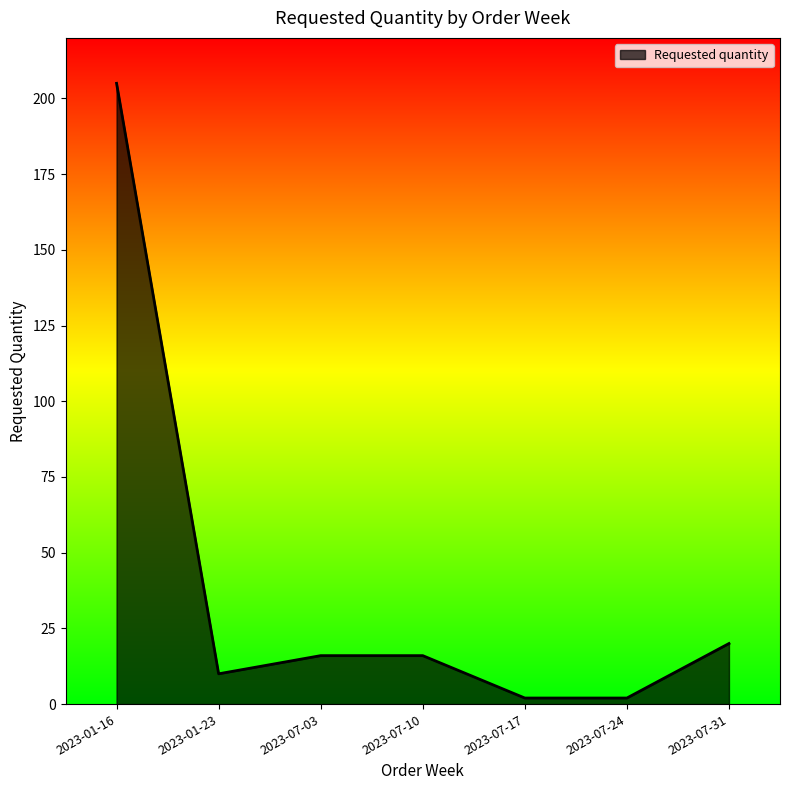

How many lines are shown in the chart?

1